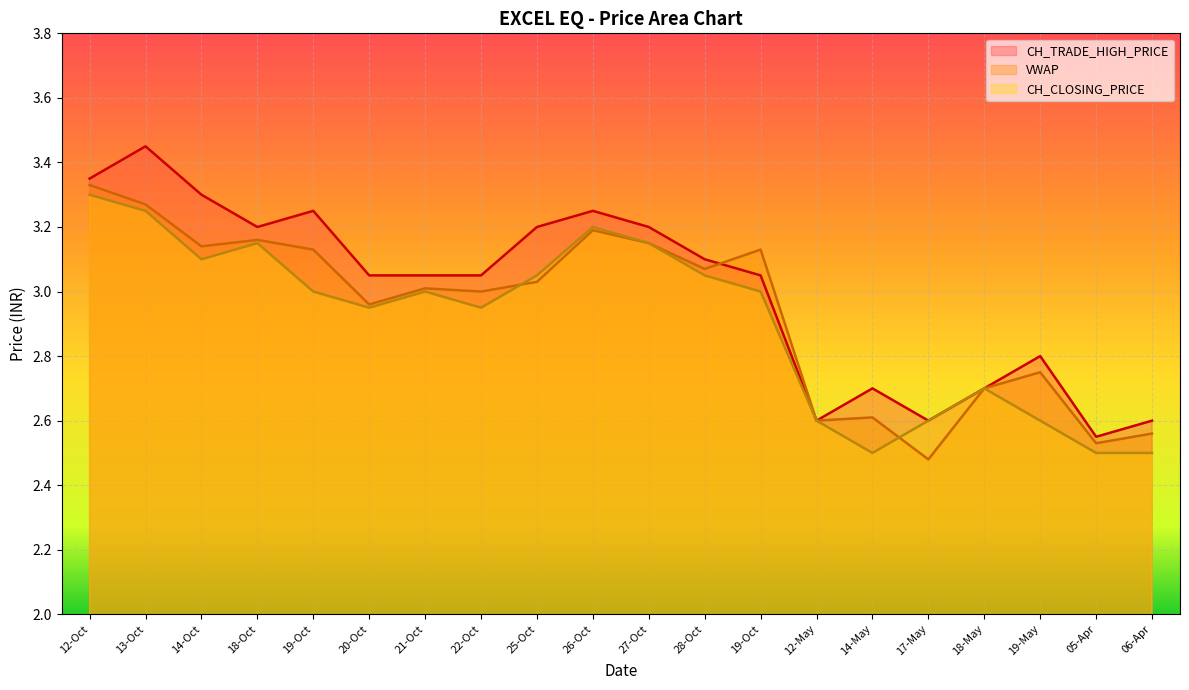

Count the number of data series in this chart.

3